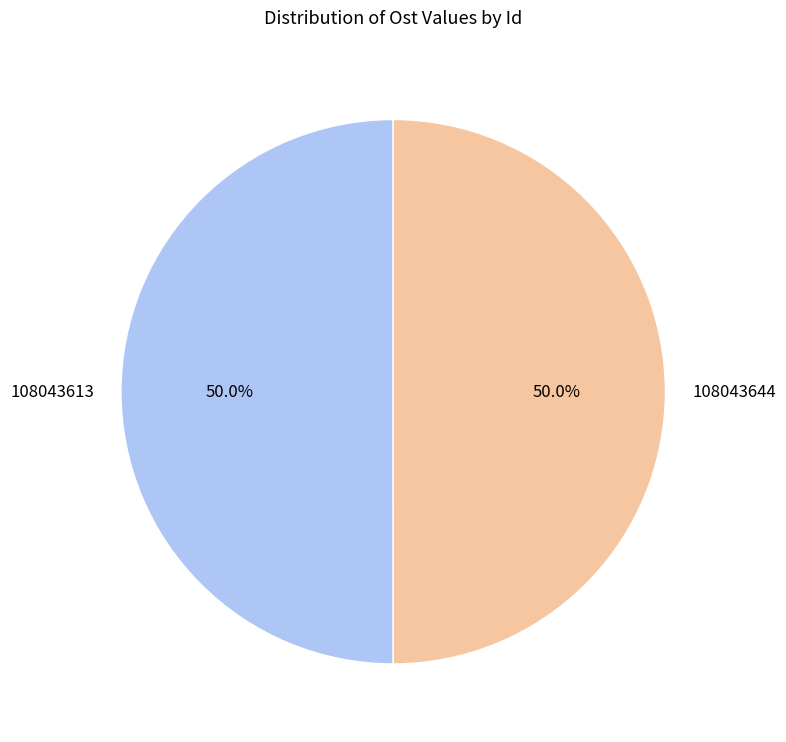

Approximately how many times larger is the value at 108043613 compared to 108043644?

1.0